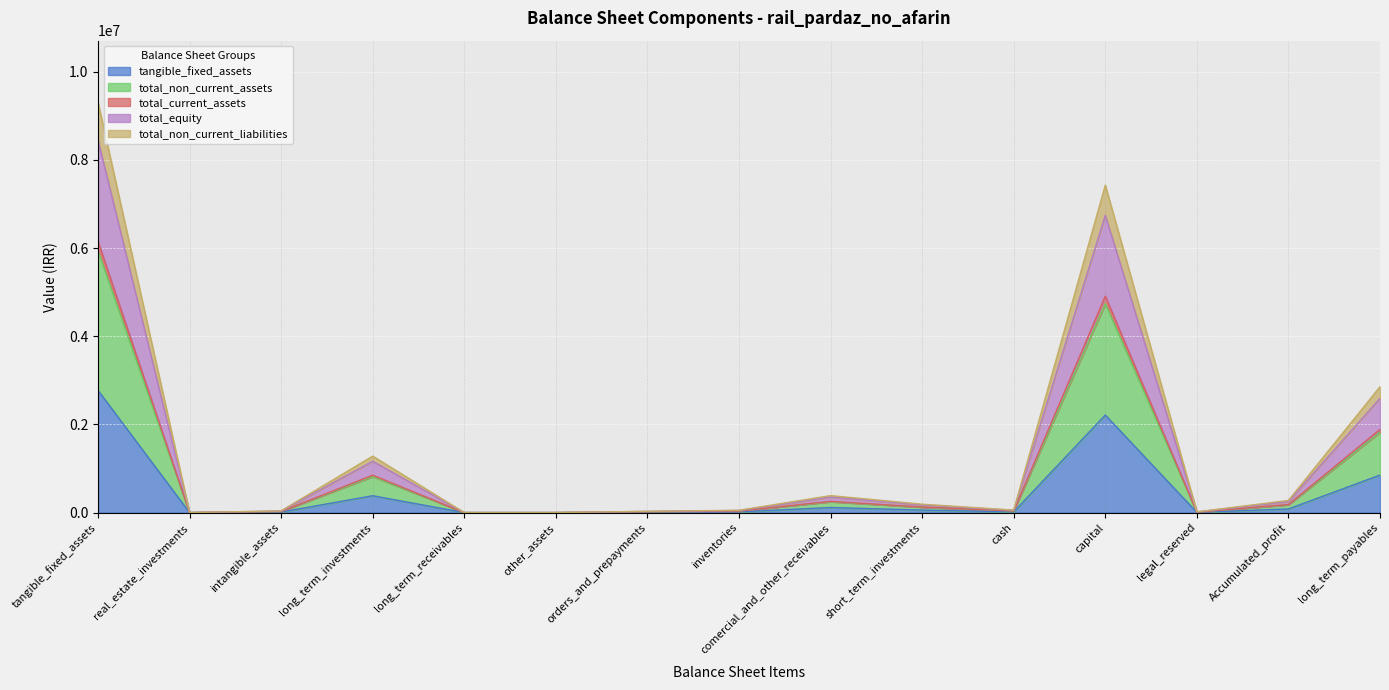

Which series changed the most between comercial_and_other_receivables and short_term_investments?

tangible_fixed_assets